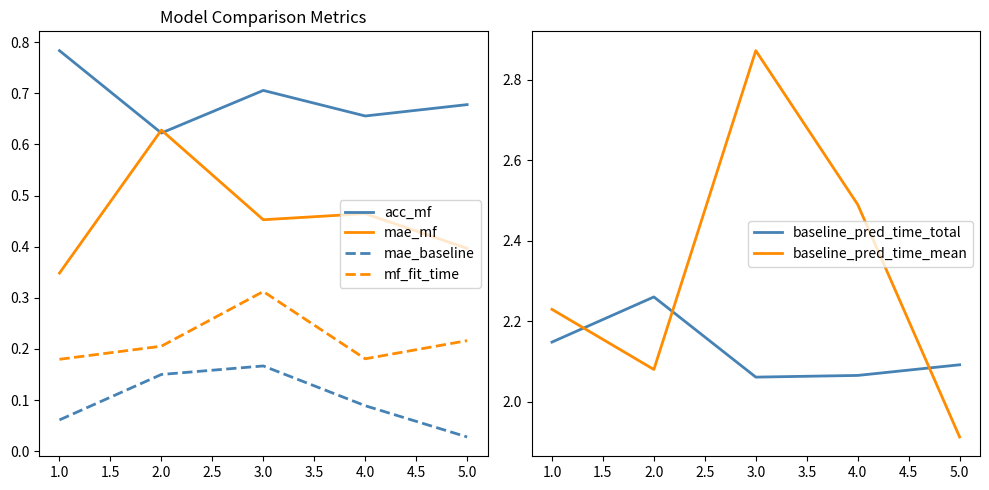

Does the chart display data point markers on the line(s)?

No